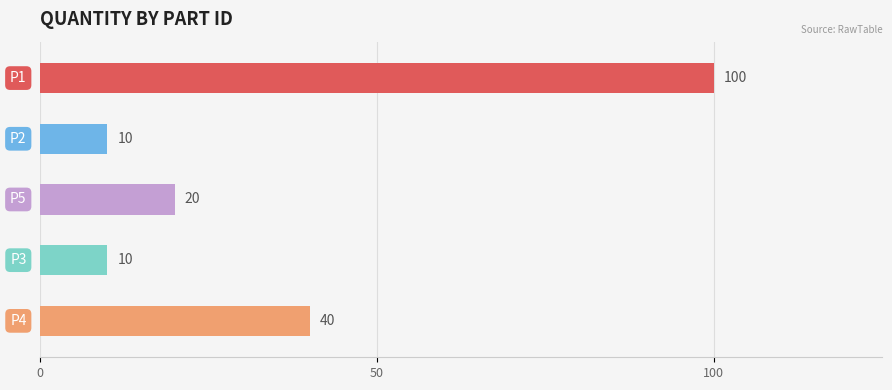

At which category does the chart reach its minimum across all series?

P2